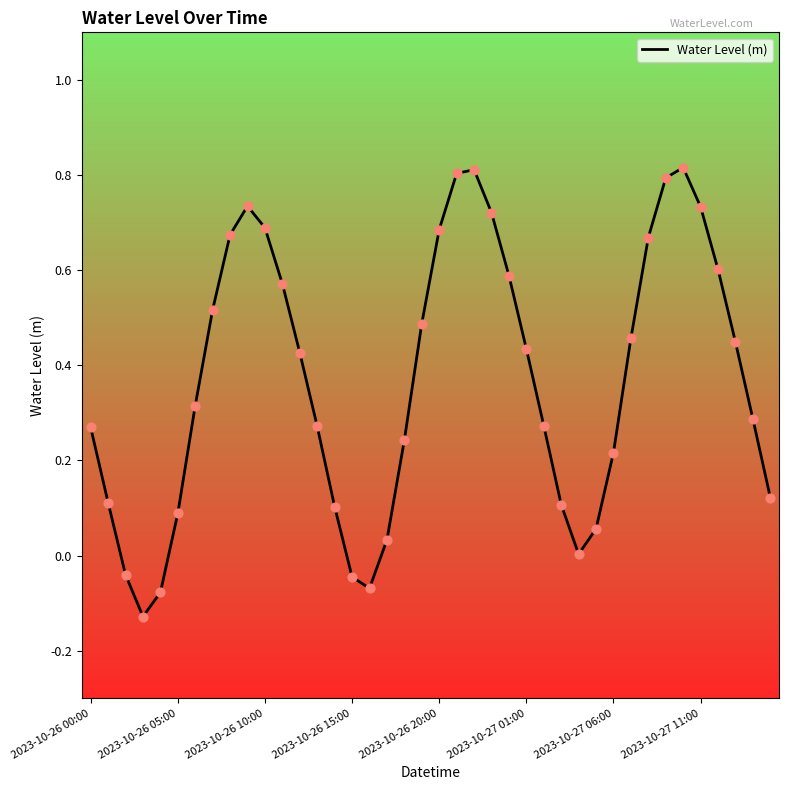

What is the difference between the maximum and minimum values?

0.9